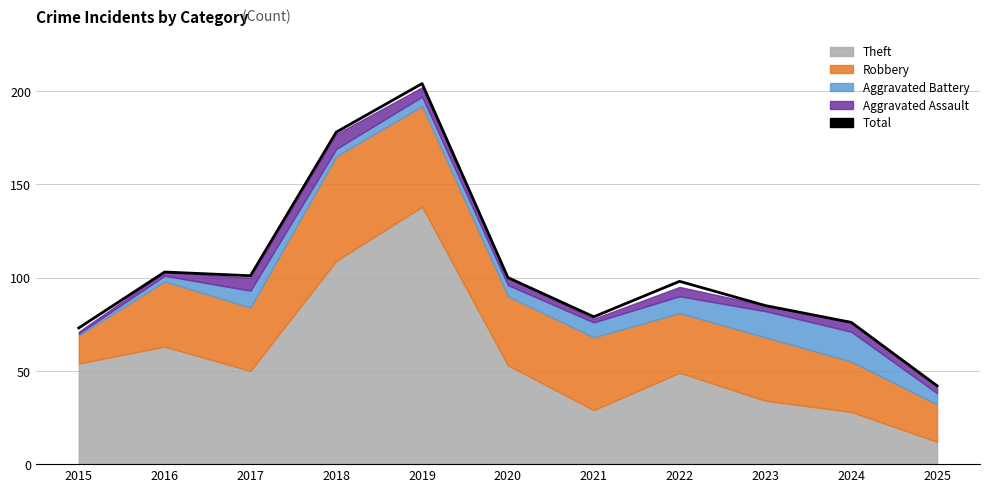

How many categories are shown in the chart?

11